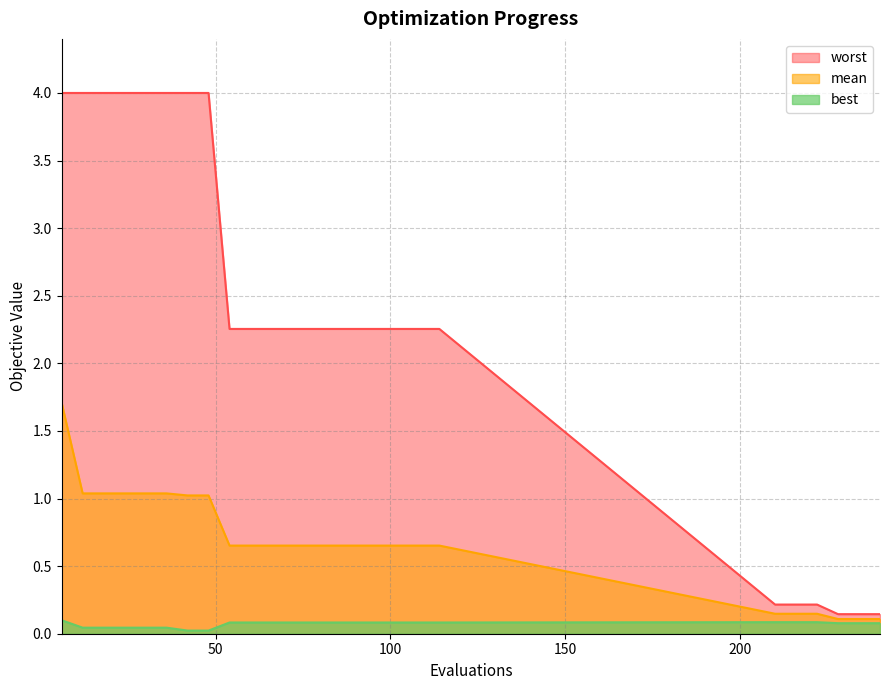

Count the number of data series in this chart.

3